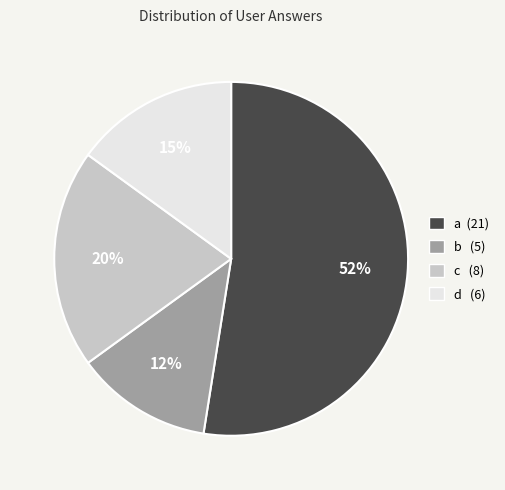

Count the number of slices in the pie.

4